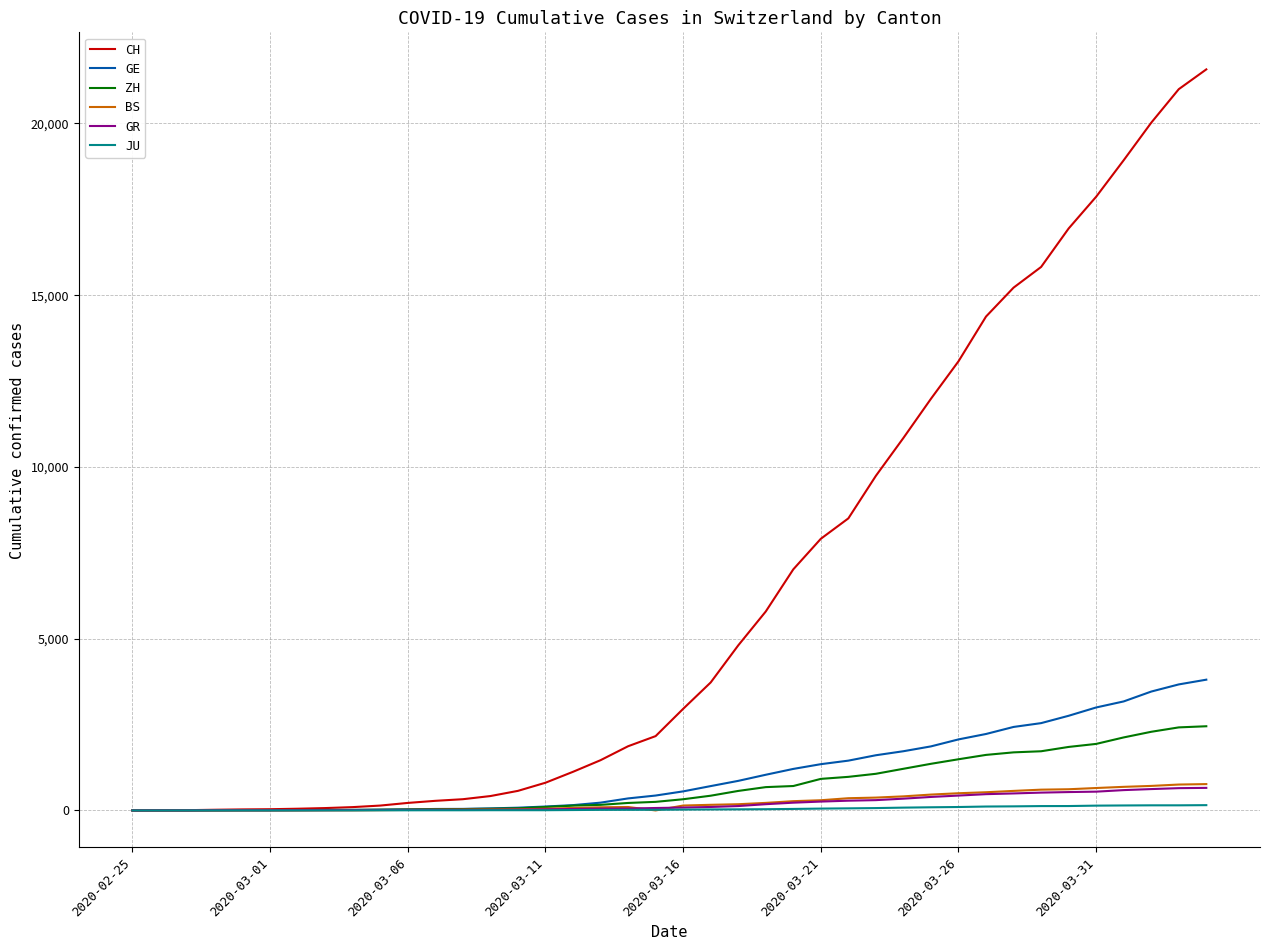

What is the highest value of the GR series?

657